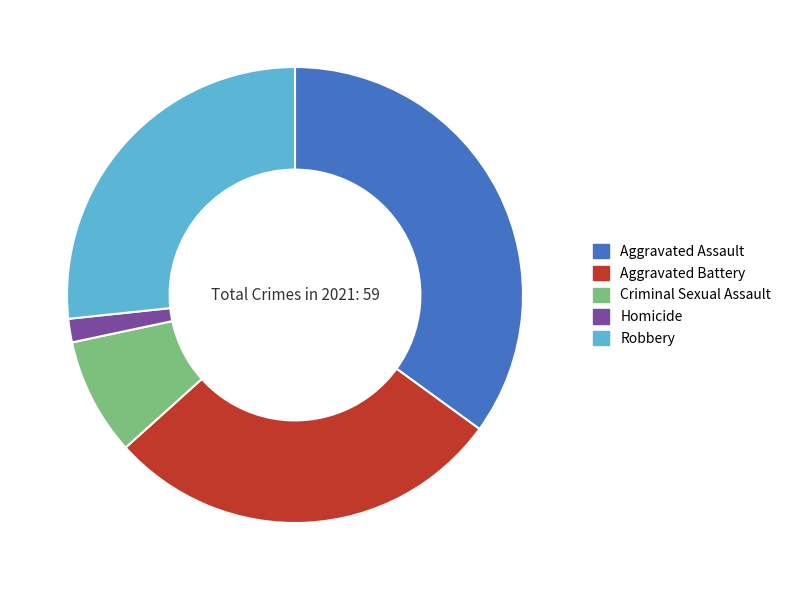

Rank the categories by value from lowest to highest.

Homicide, Criminal Sexual Assault, Robbery, Aggravated Battery, Aggravated Assault